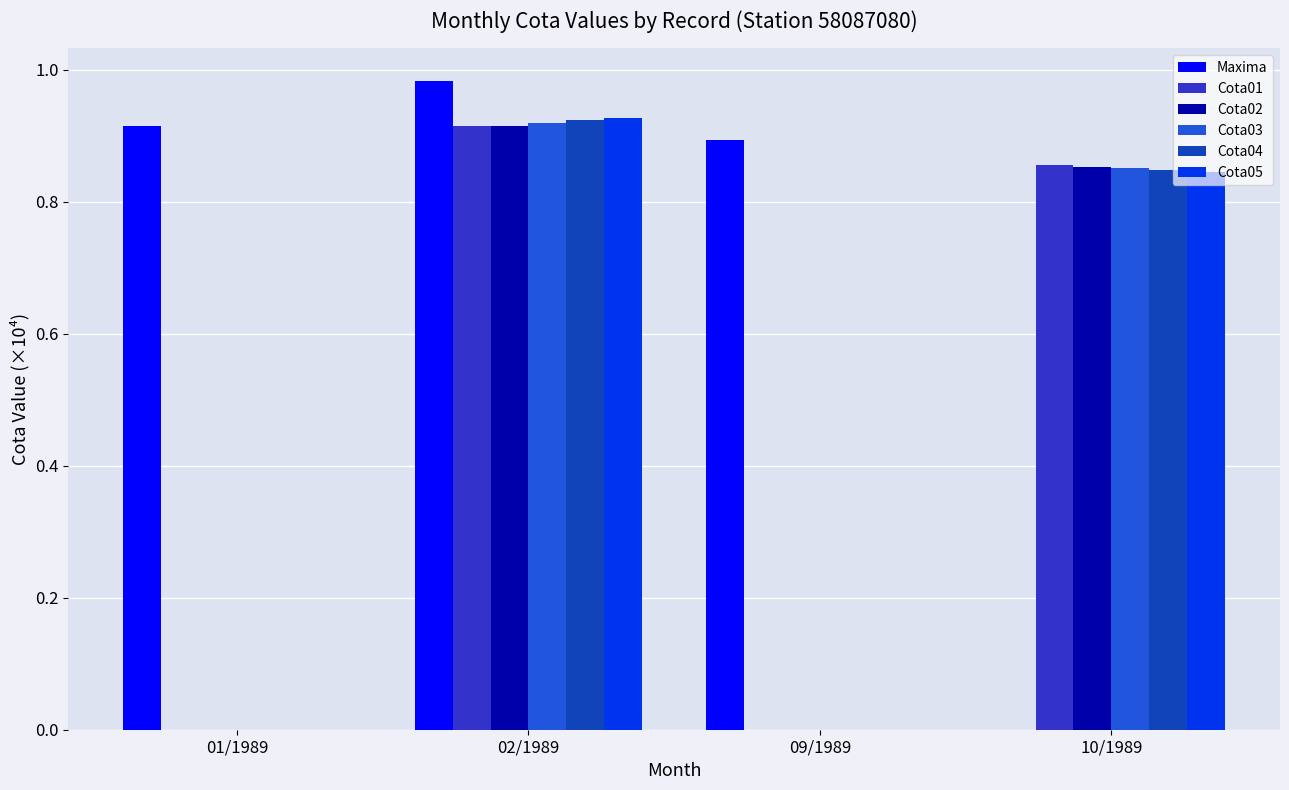

Which series has the largest total across all categories?

Maxima